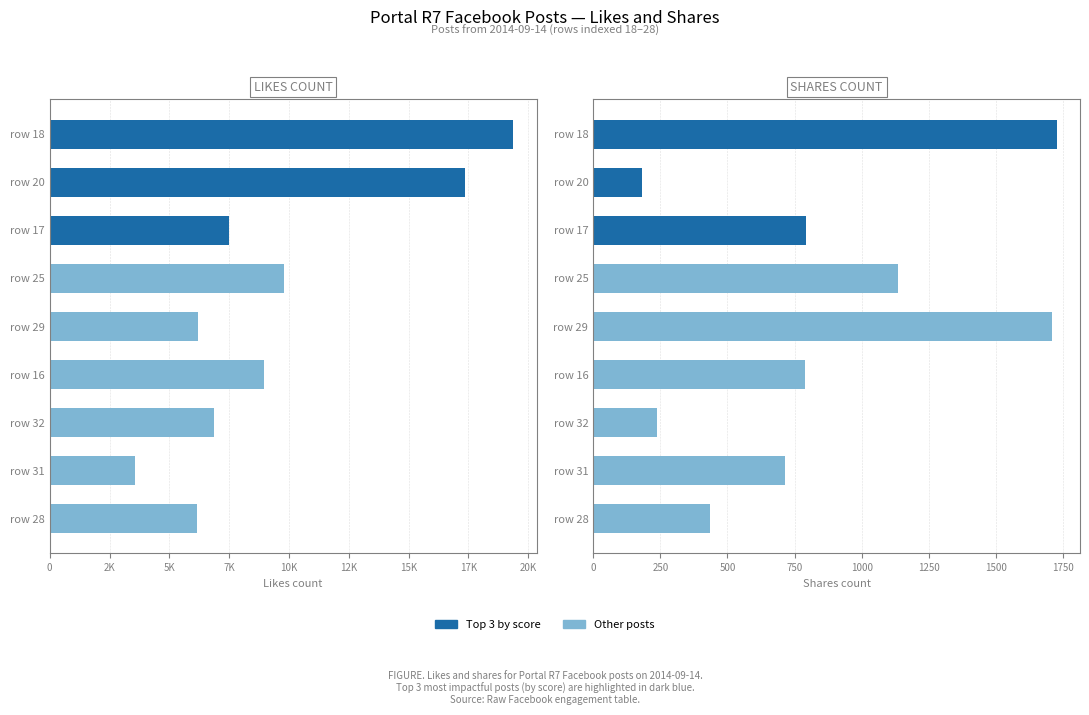

Reading left to right, transcribe all the data shown in this chart.

likes_count: 18=19385	20=17362	17=7481	25=9809	29=6182	16=8972	32=6882	31=3585	28=6164
shares_count: 18=1726	20=181	17=793	25=1134	29=1708	16=788	32=238	31=716	28=434